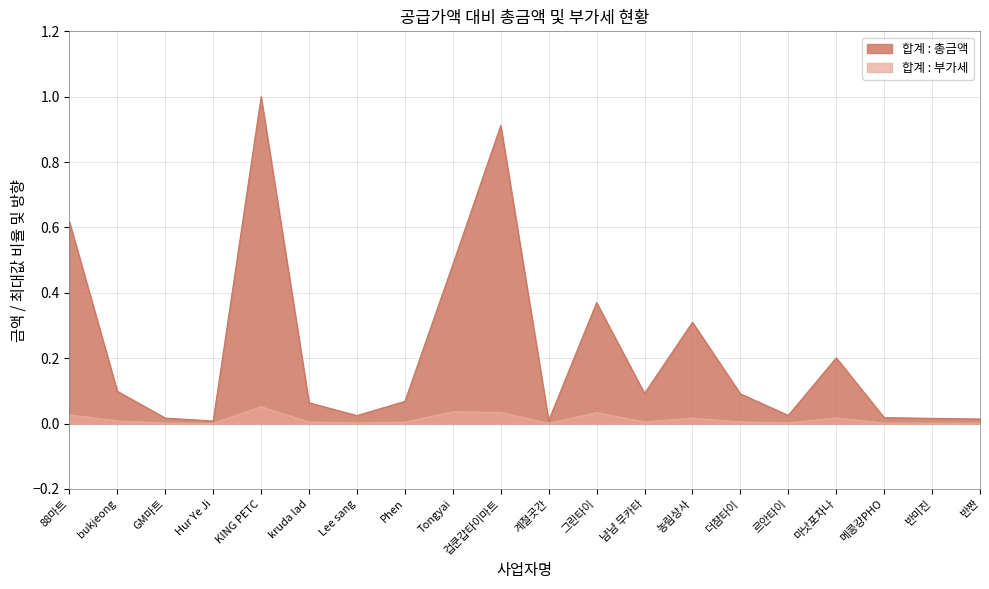

Rank the series at Tongyai from lowest to highest value.

합계 : 부가세, 합계 : 총금액